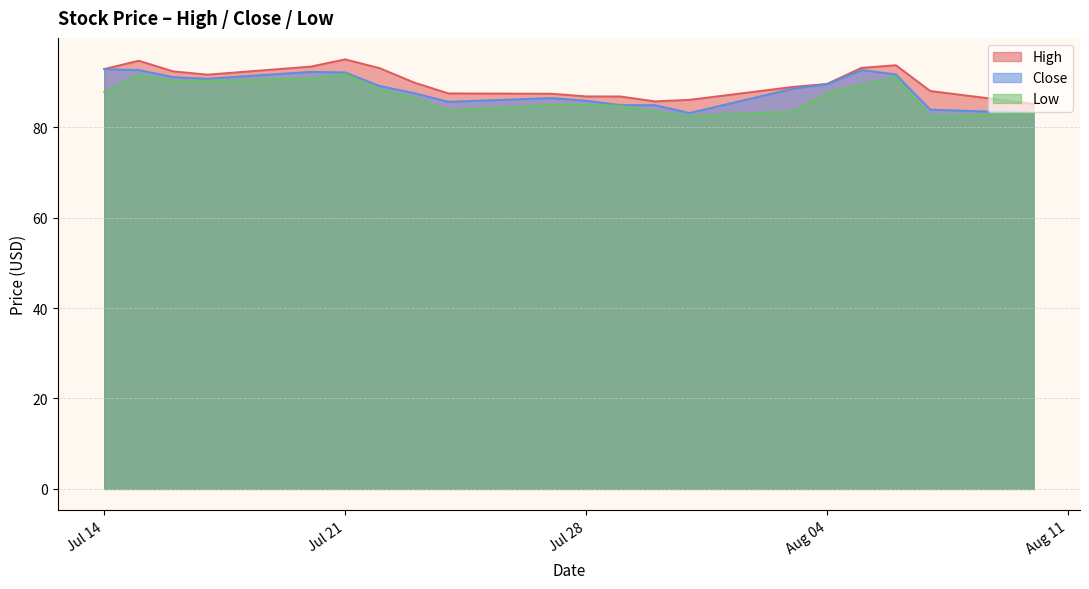

How many lines are shown in the chart?

3